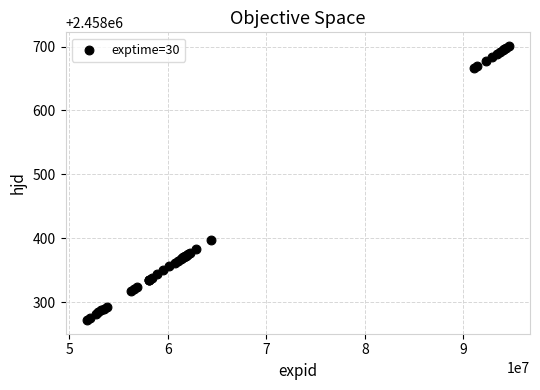

What Y value in the scatter plot is closest to 2458486?

2458397.8